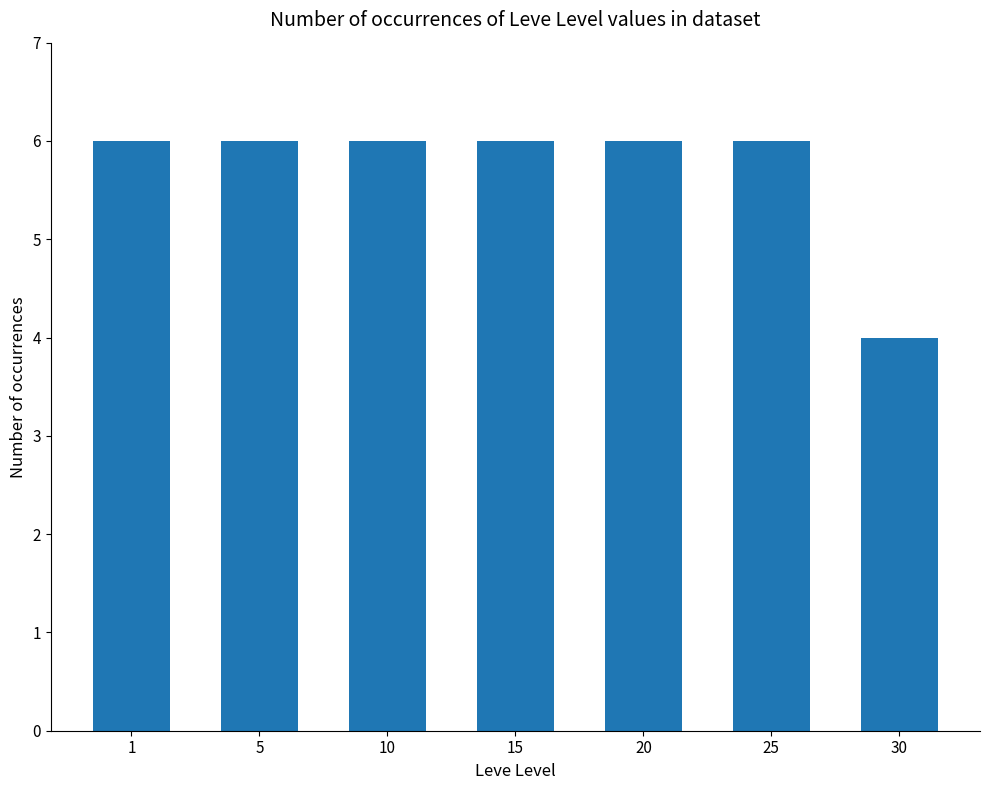

Which category has the lowest value across all series?

30